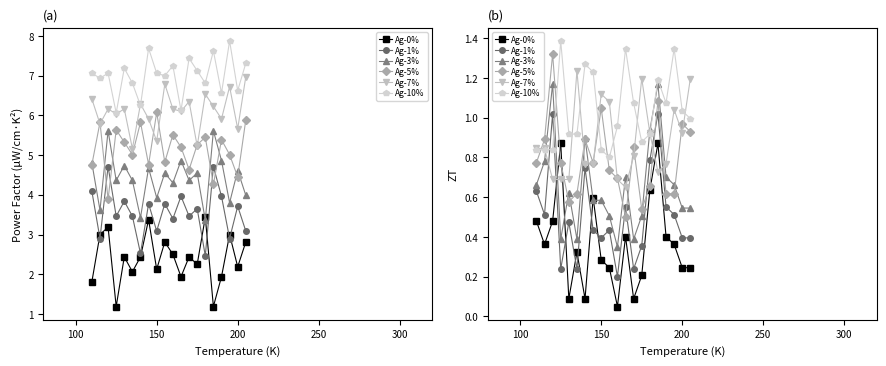

Reading left to right, extract all data points from this chart.

Ag-0%: 0.5	0.4	0.5	0.9	0.1	0.3	0.1	0.6	0.3	0.2	0.1	0.4	0.1	0.2	0.6	0.9	0.4	0.4	0.2	0.2
Ag-1%: 0.6	0.5	1.0	0.2	0.5	0.2	0.7	0.4	0.4	0.4	0.2	0.6	0.2	0.4	0.8	1.0	0.6	0.5	0.4	0.4
Ag-3%: 0.7	0.8	1.2	0.4	0.6	0.4	0.9	0.6	0.6	0.5	0.3	0.7	0.4	0.5	0.9	1.2	0.7	0.7	0.5	0.5
Ag-5%: 0.8	0.9	1.3	0.8	0.6	0.6	0.9	0.8	1.0	0.7	0.7	0.5	0.9	0.5	0.7	1.1	0.6	0.6	1.0	0.9
Ag-7%: 0.8	0.8	0.7	0.7	0.7	1.2	0.8	0.8	1.1	1.1	0.7	0.7	0.8	1.2	0.9	0.7	0.8	1.0	0.9	1.2
Ag-10%: 0.8	0.8	0.8	1.4	0.9	0.9	1.3	1.2	0.8	0.8	1.0	1.3	1.1	0.9	0.9	1.2	1.1	1.3	1.0	1.0